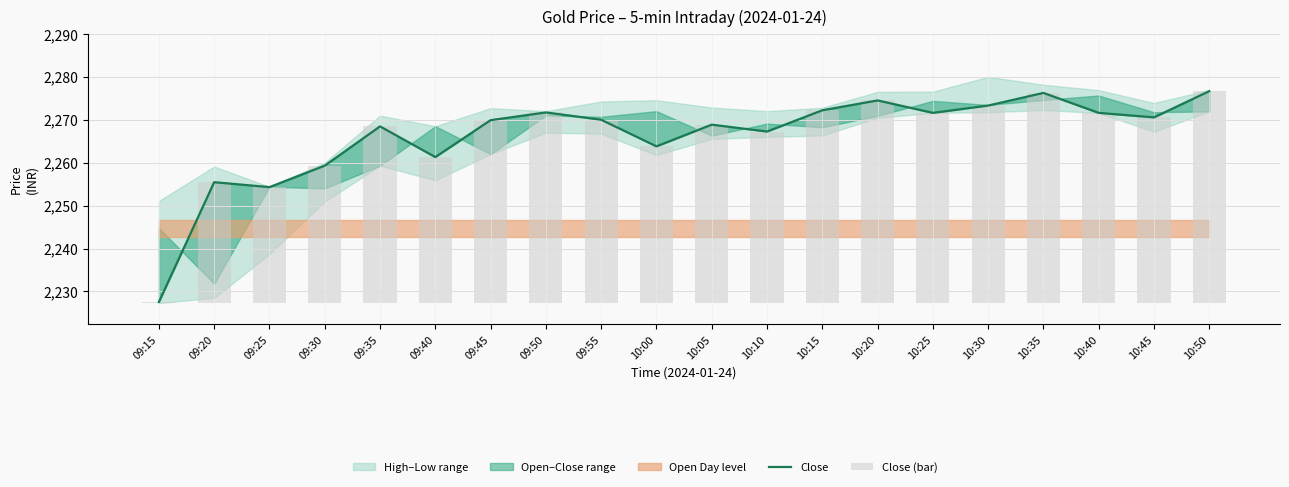

Reading left to right, what are all the values shown in this chart?

Close: 2227.6	2255.4	2254.3	2259.3	2268.4	2261.3	2269.9	2271.7	2270.0	2263.8	2268.8	2267.2	2272.2	2274.5	2271.6	2273.3	2276.2	2271.6	2270.6	2276.7
Close (bar): 0.2	28.1	27.0	32.0	41.1	34.0	42.6	44.4	42.7	36.5	41.5	39.9	44.9	47.2	44.3	46.0	48.9	44.3	43.2	49.3